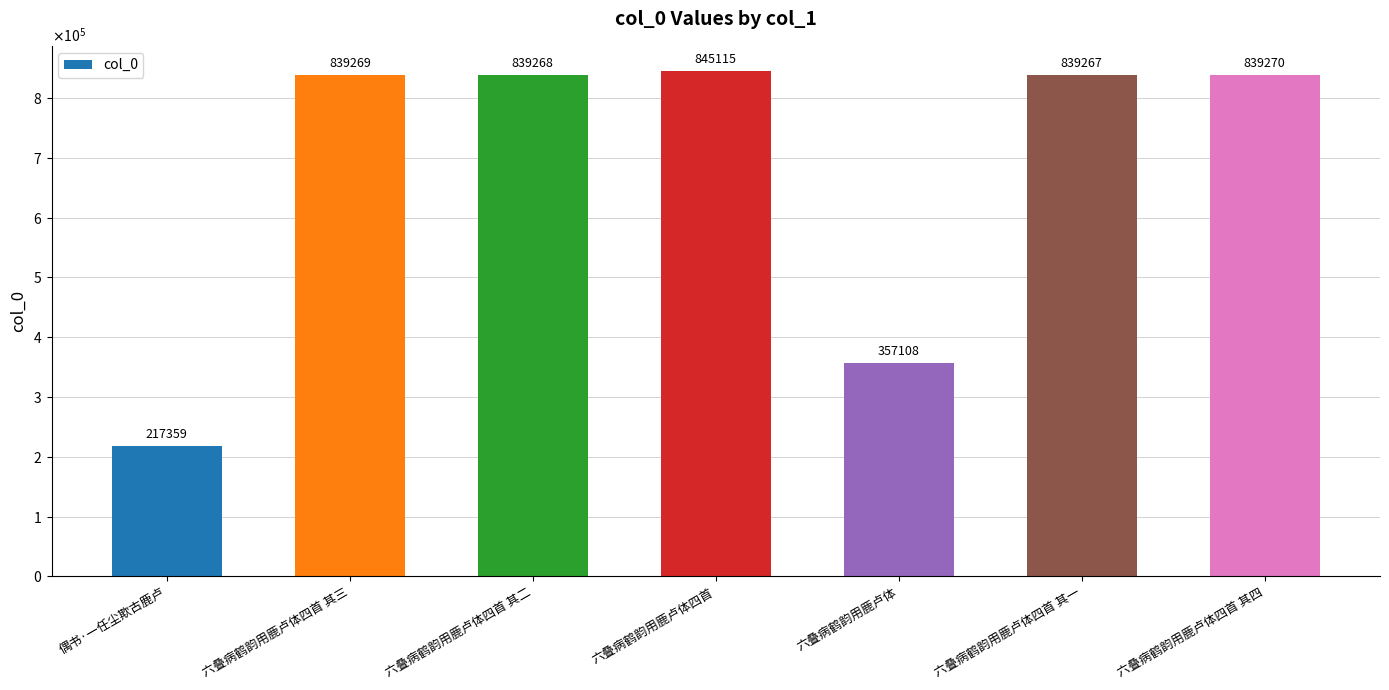

How many data points are above 839268?

3